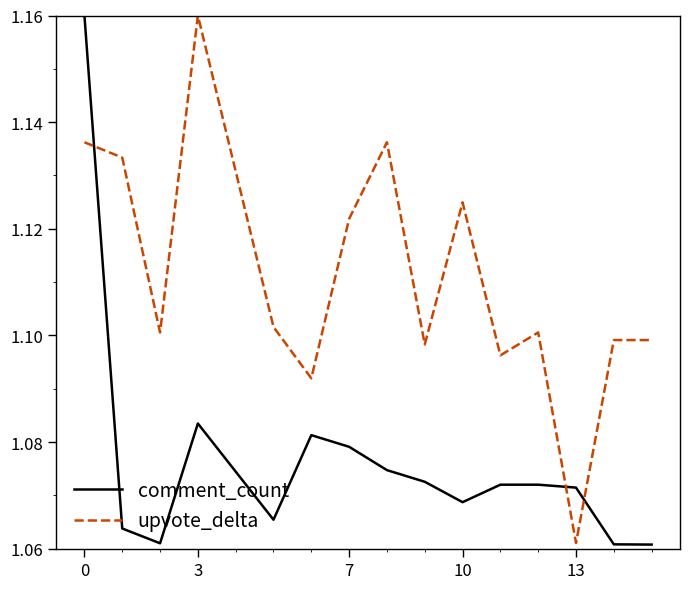

Rank the series by their average value, from lowest to highest.

comment_count, upvote_delta